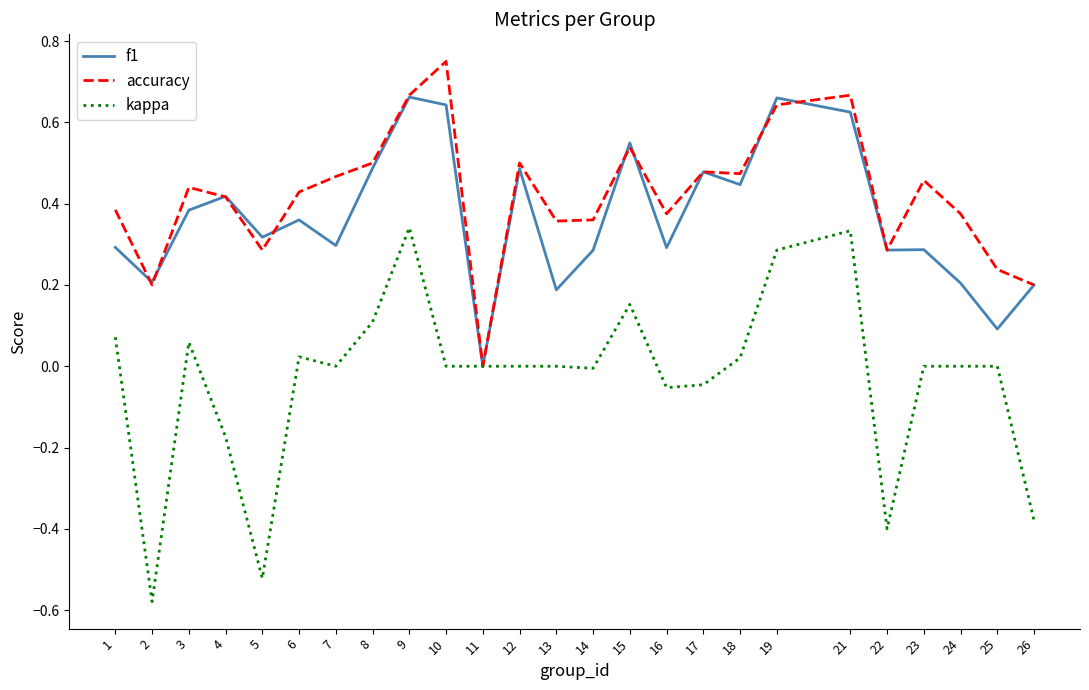

Between 12 and 21, which series saw the biggest shift?

kappa